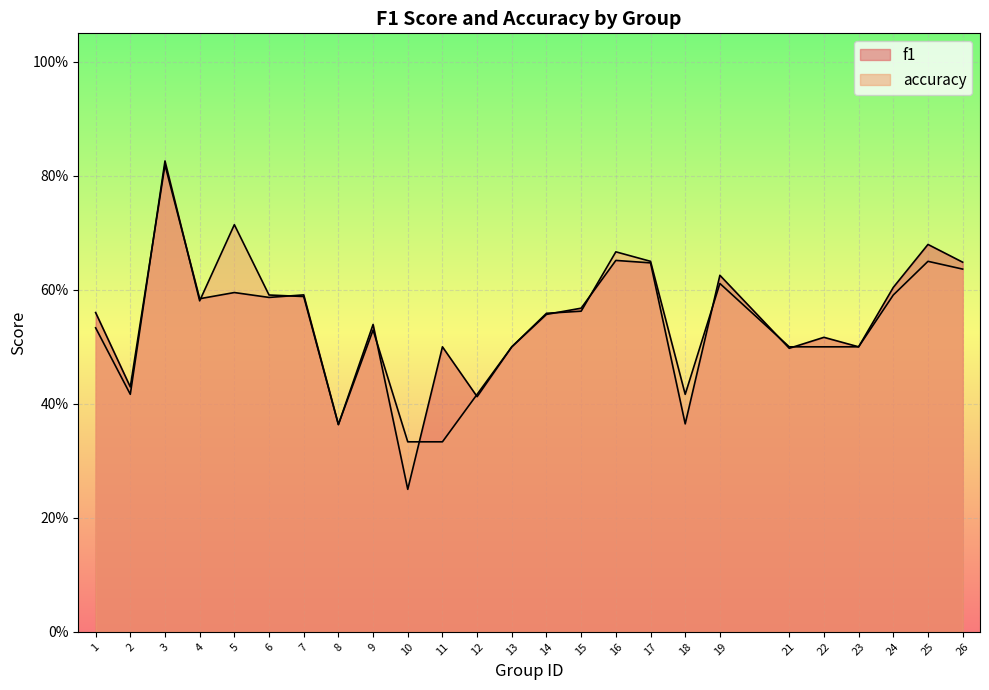

What is the difference between the f1 values at 16 and 2?

0.2